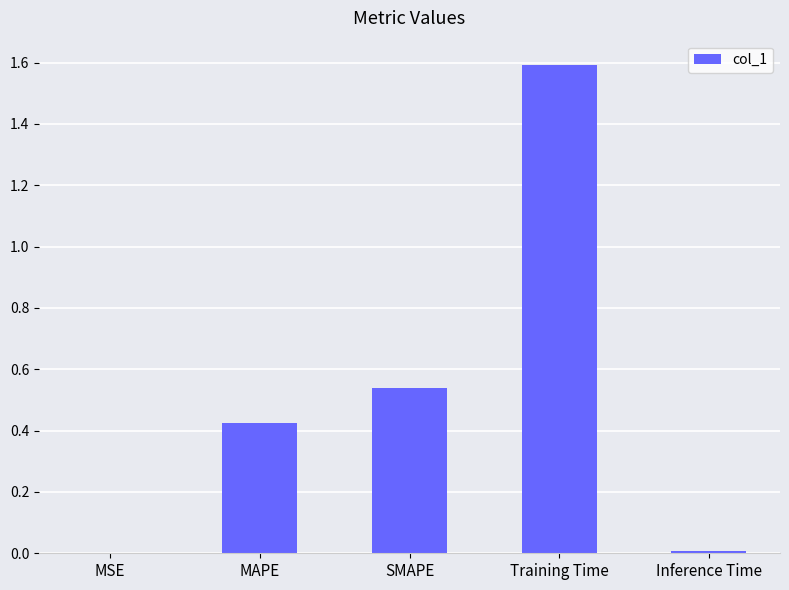

What is the sum of the values at Training Time and SMAPE?

2.1